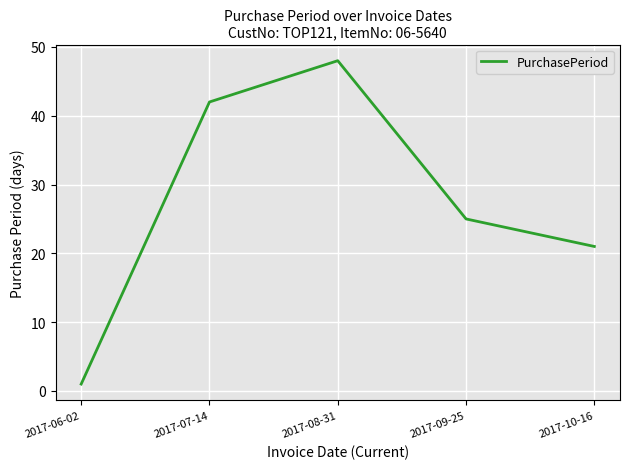

List the labels in order of value, smallest first.

2017-06-02, 2017-10-16, 2017-09-25, 2017-07-14, 2017-08-31